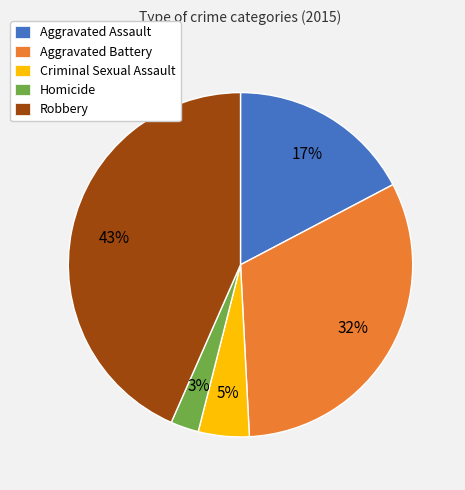

What percentage is the Criminal Sexual Assault slice, to the nearest percent?

5%